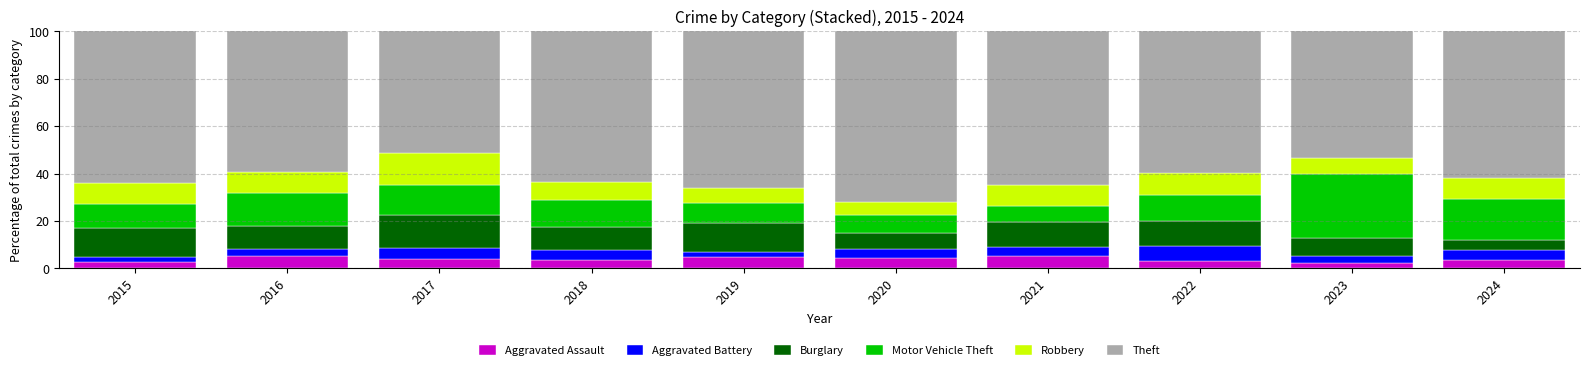

How many bars are there in total?

10